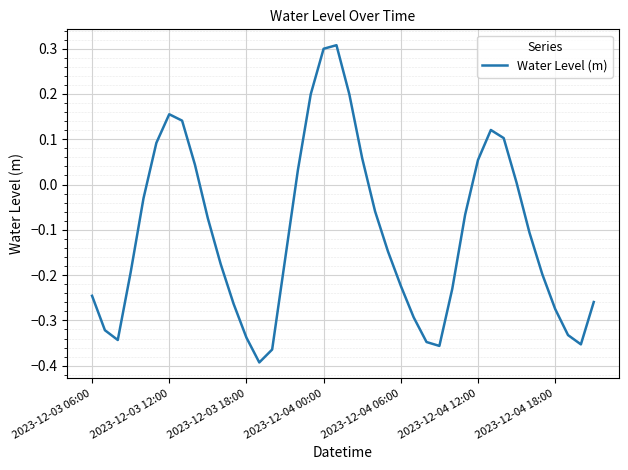

What is the difference between the maximum and minimum values?

0.7